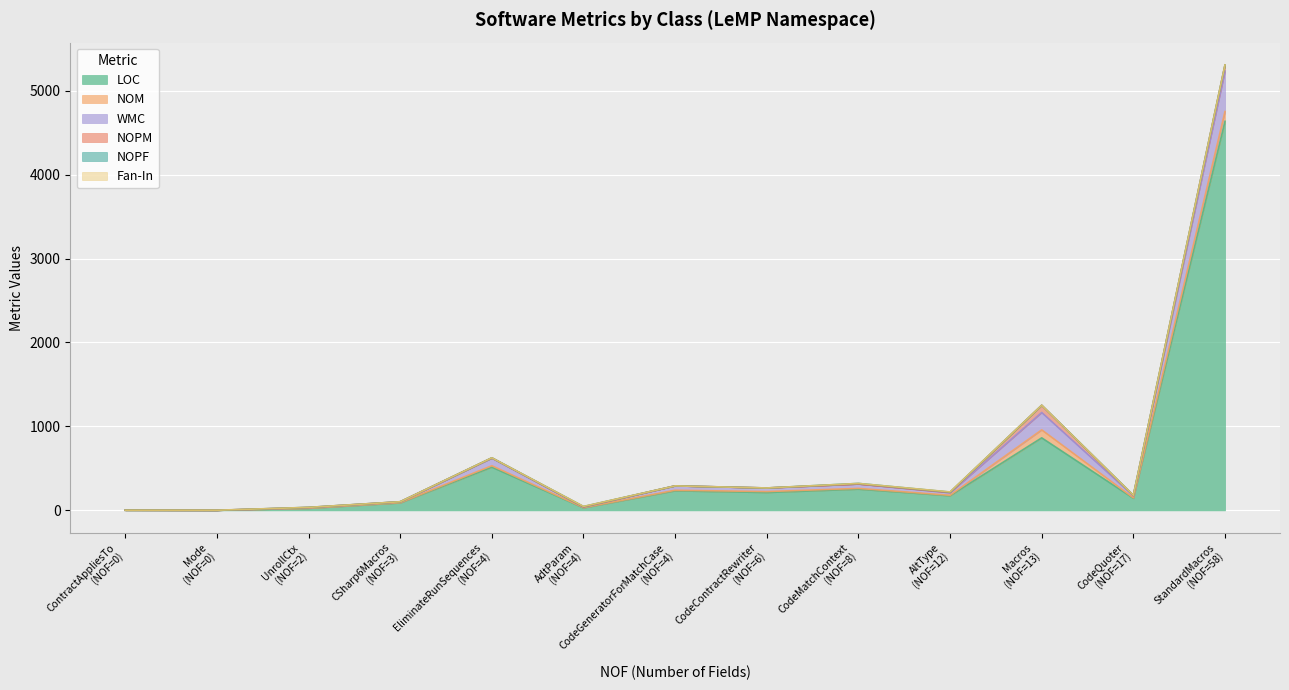

Between StandardMacros and CodeQuoter, which series saw the biggest shift?

LOC